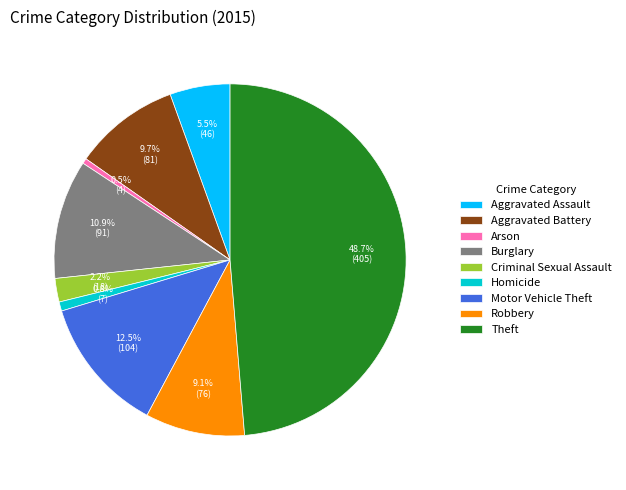

Which category has the biggest portion of the pie?

Theft